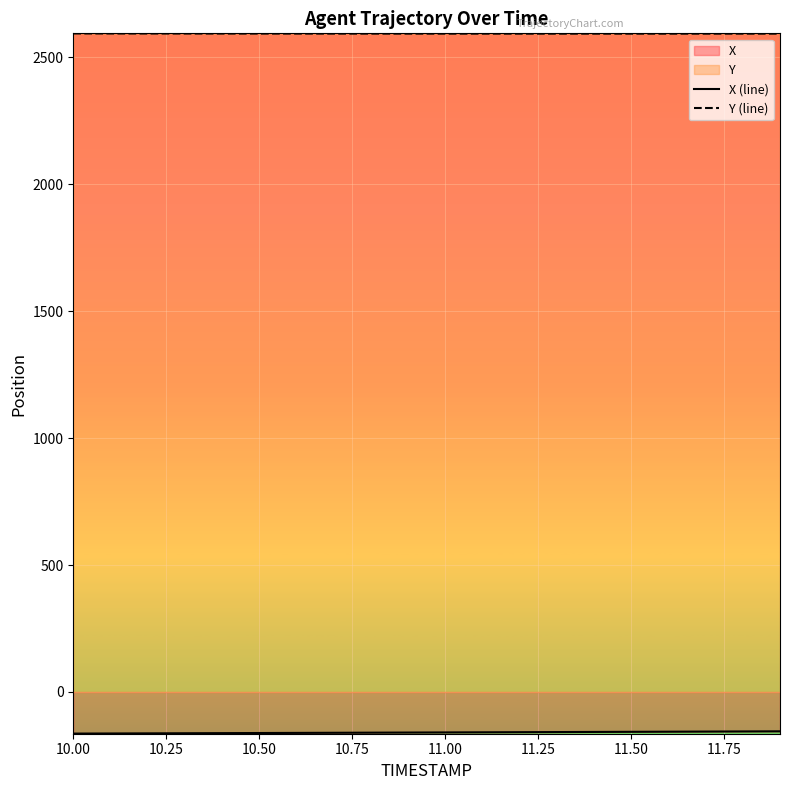

True or false: X (line) has more than 1 points higher than both neighbors.

False